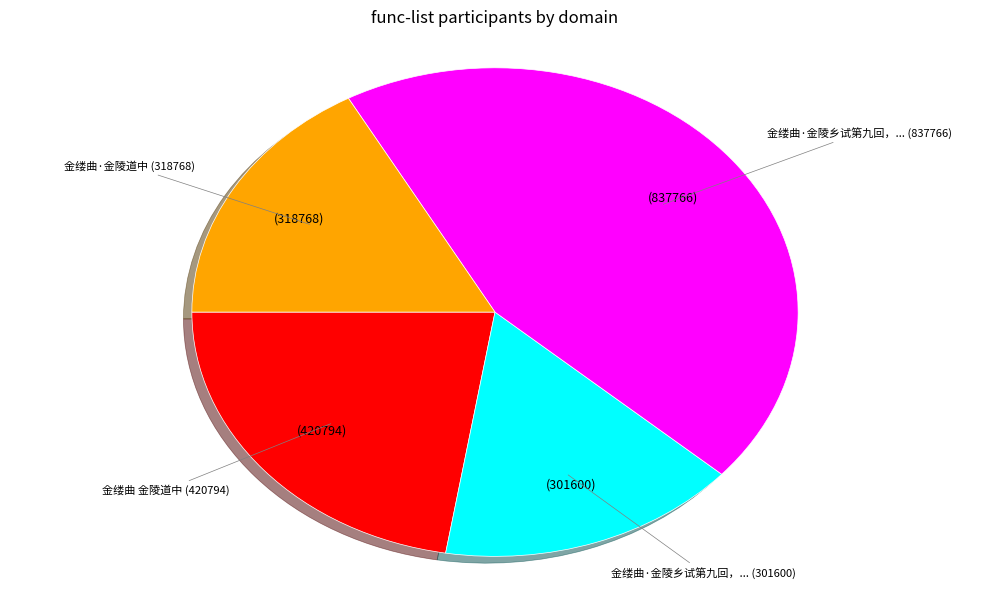

Does any single category account for the majority?

No